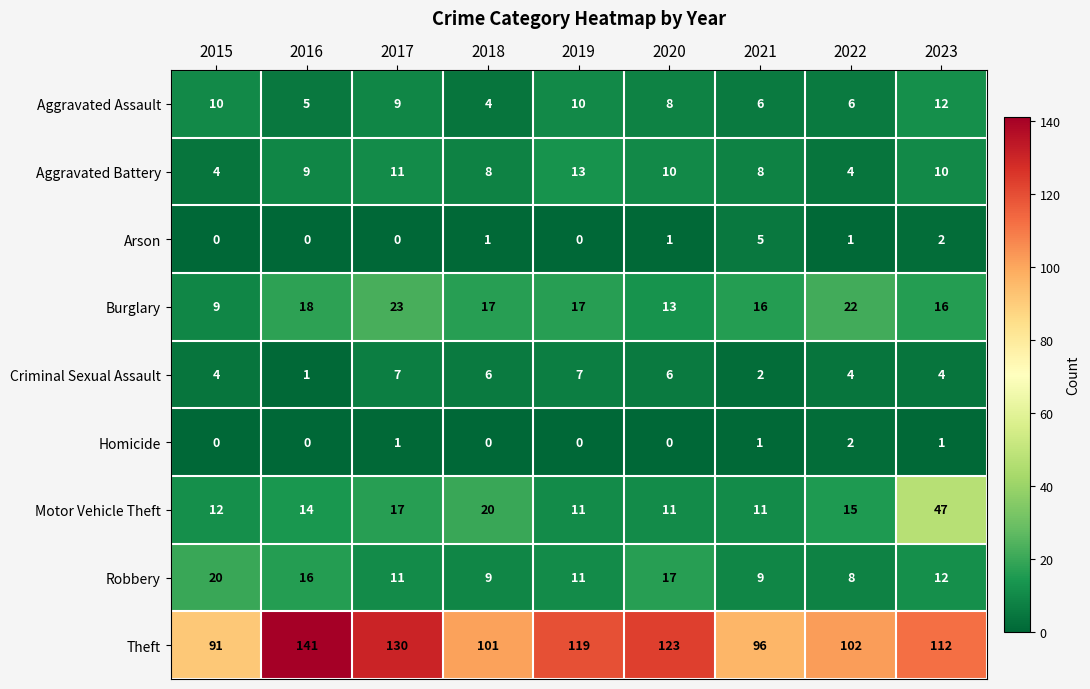

Rank the series by their maximum value, from highest to lowest.

Theft, Motor Vehicle Theft, Burglary, Robbery, Aggravated Battery, Aggravated Assault, Criminal Sexual Assault, Arson, Homicide